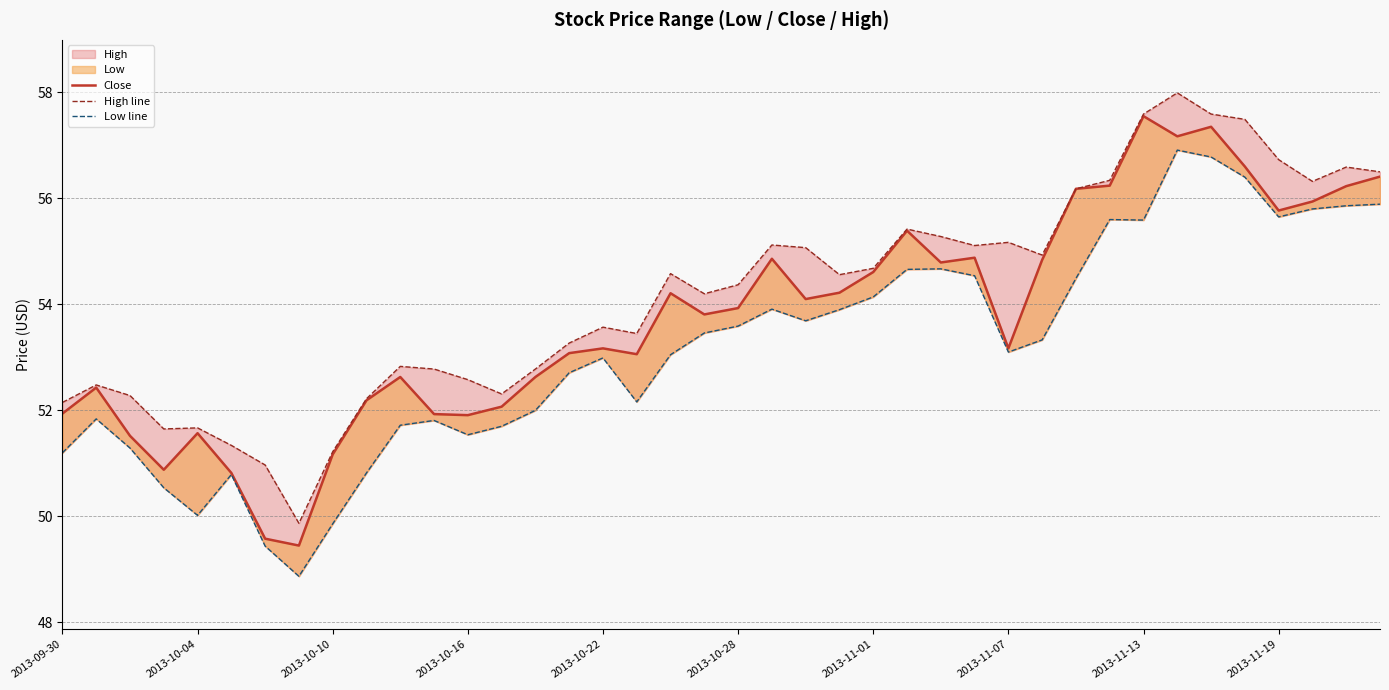

What is the maximum value shown in the chart?

58.0